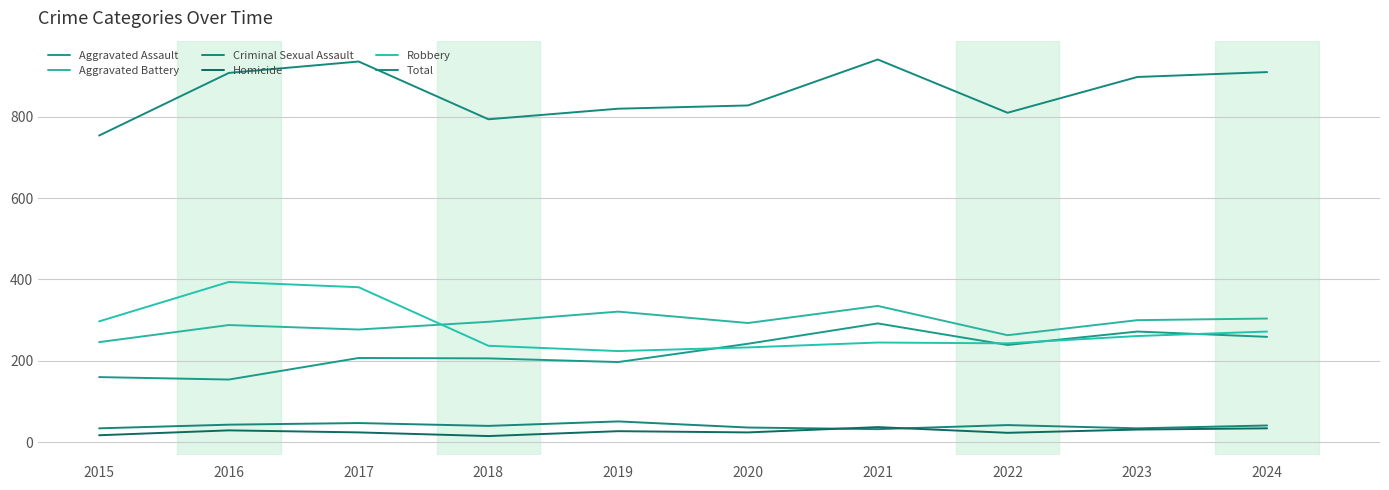

At 2016, list the series in order from largest to smallest.

Total, Robbery, Aggravated Battery, Aggravated Assault, Criminal Sexual Assault, Homicide